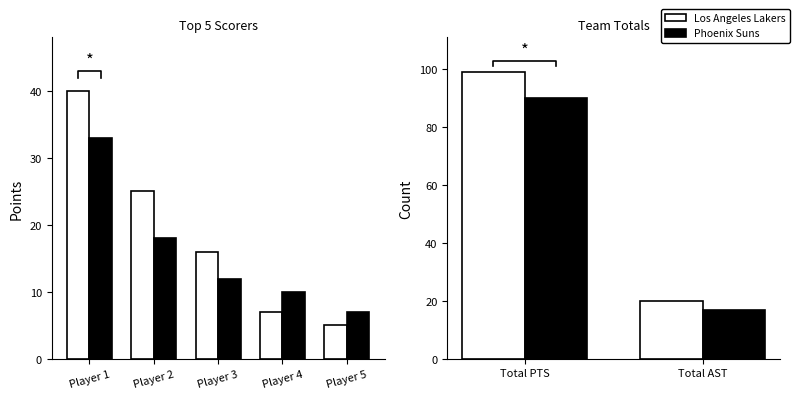

Is the value of Los Angeles Lakers at Total AST greater than the value of Phoenix Suns at Total PTS?

No